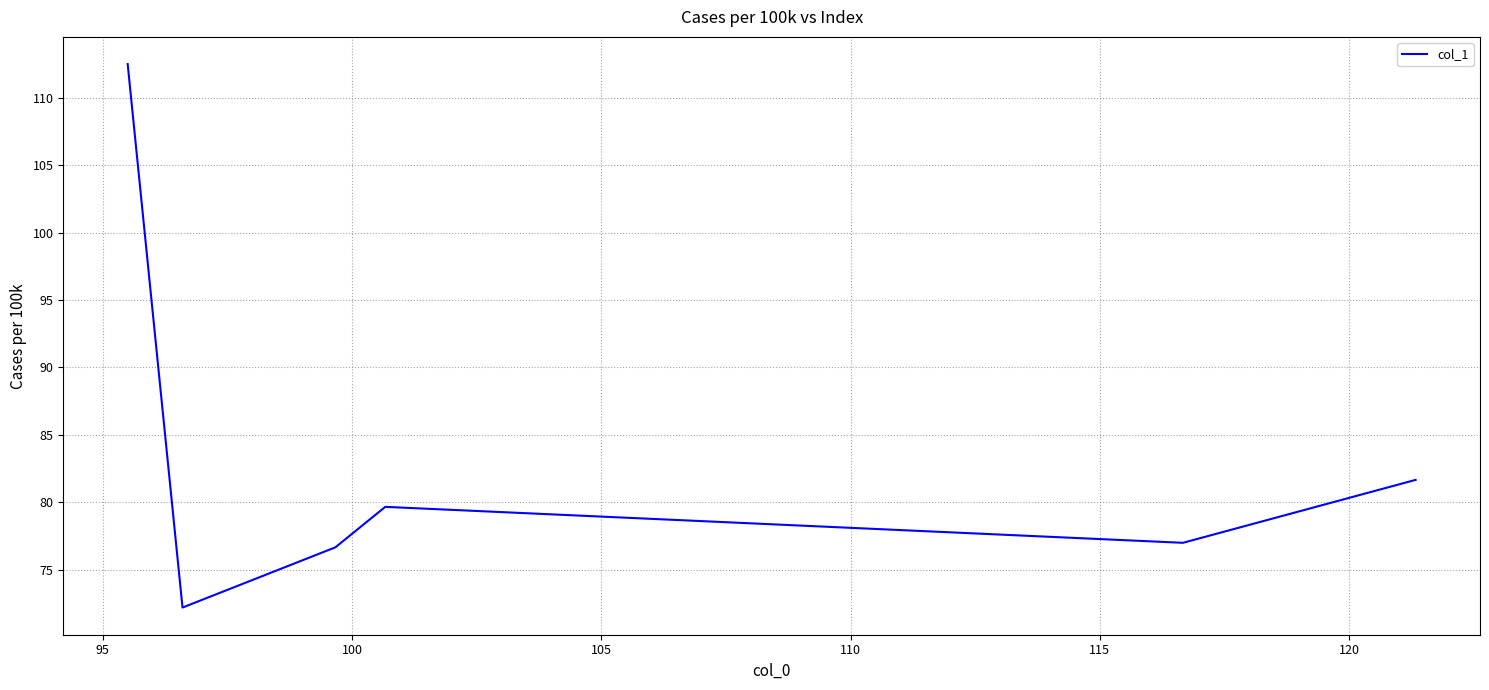

What is the maximum value shown in the chart?

112.5